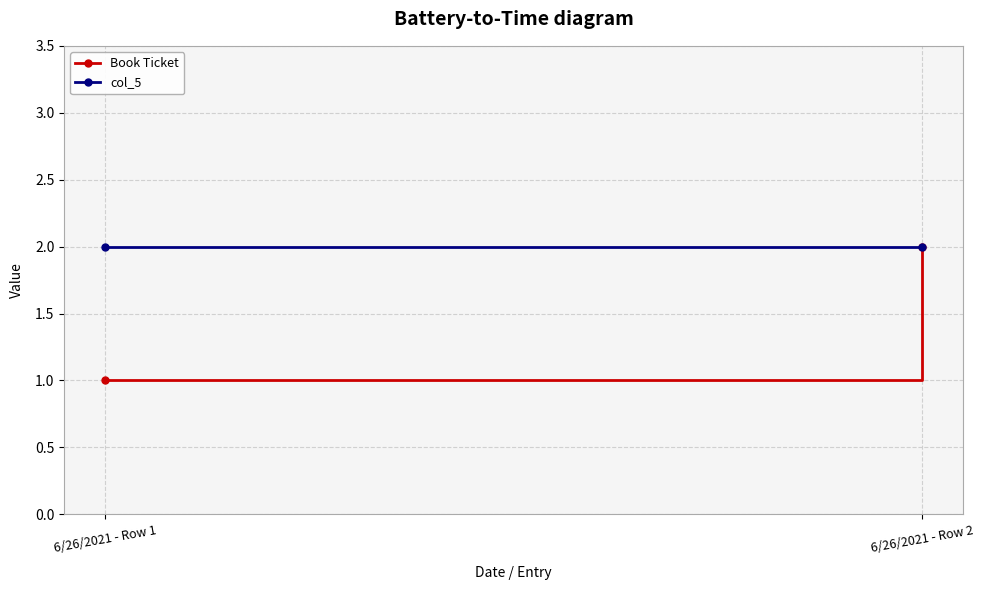

At which category is the sum across all series the highest?

6/26/2021 - Row 2